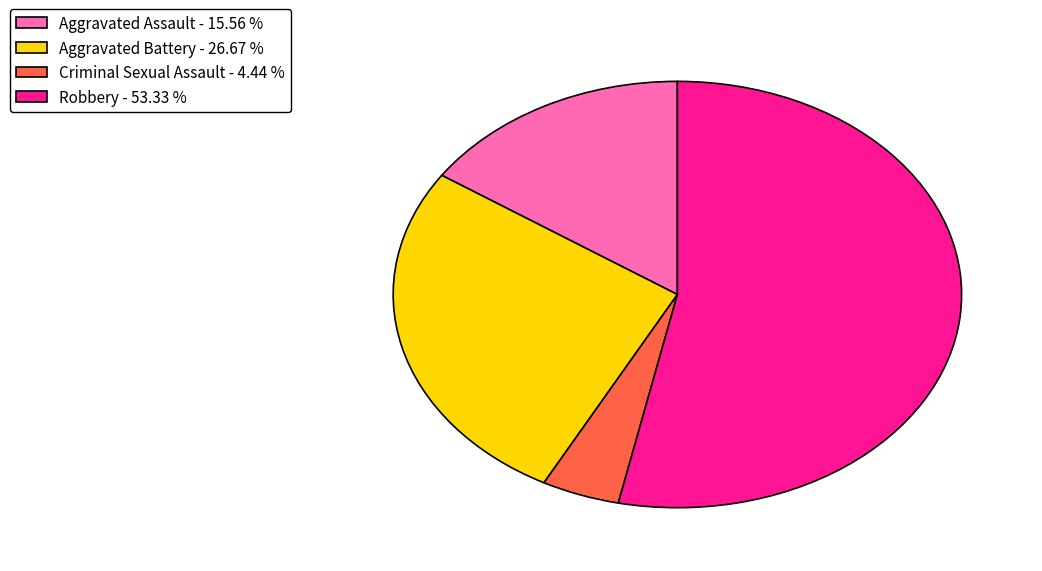

Rank the categories by value from lowest to highest.

Criminal Sexual Assault, Aggravated Assault, Aggravated Battery, Robbery